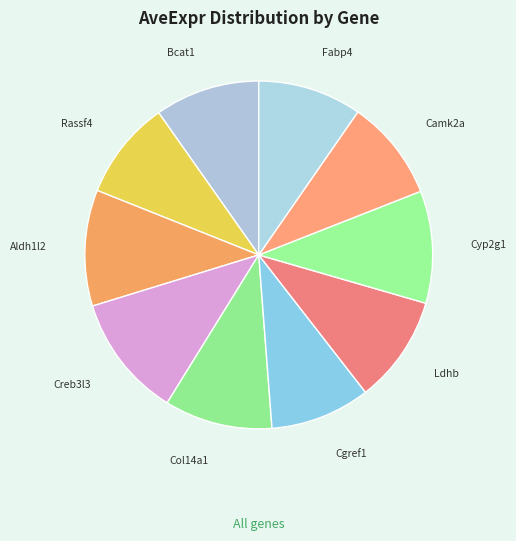

How many segments does this pie chart have?

10